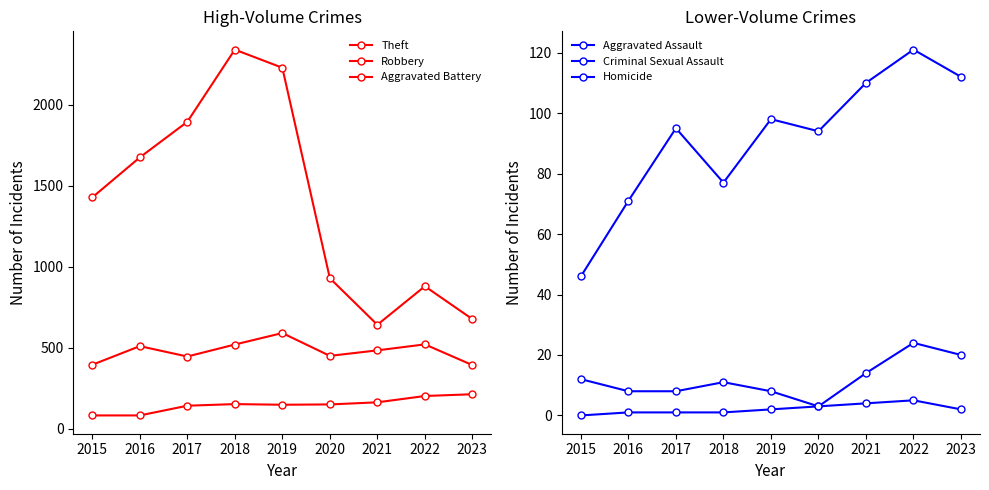

How many values in the Criminal Sexual Assault series are below 11?

4